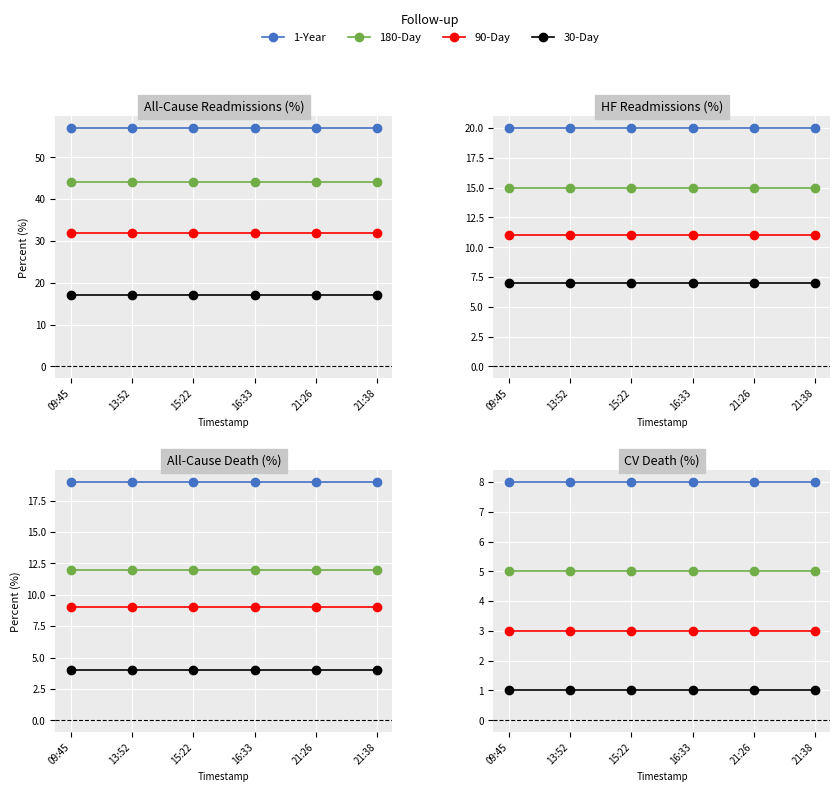

What is the sum of all 90-Day values?

18